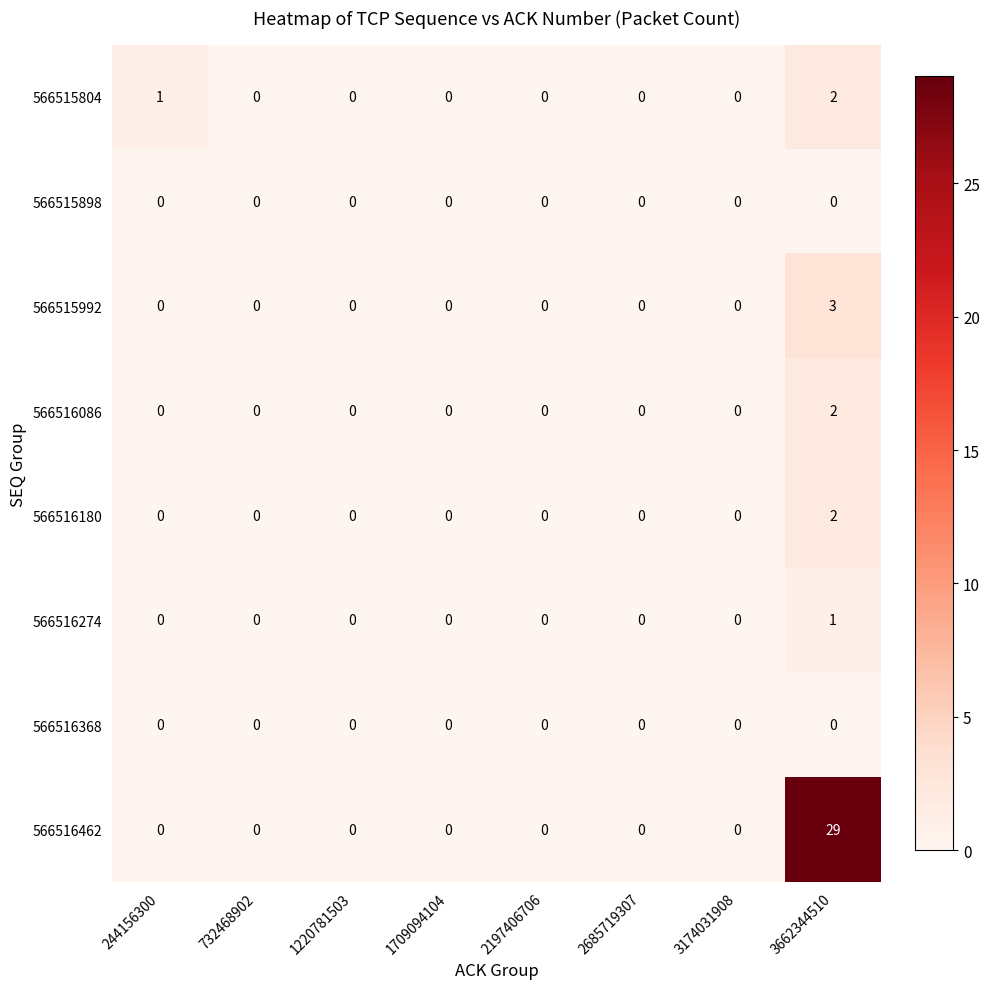

Is the value of 566516274 at 3662344510 greater than the value of 566515898 at 244156300?

Yes